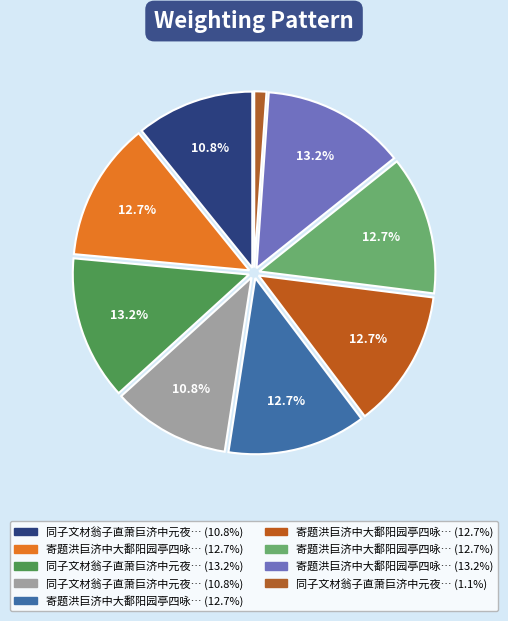

Count the number of slices in the pie.

9